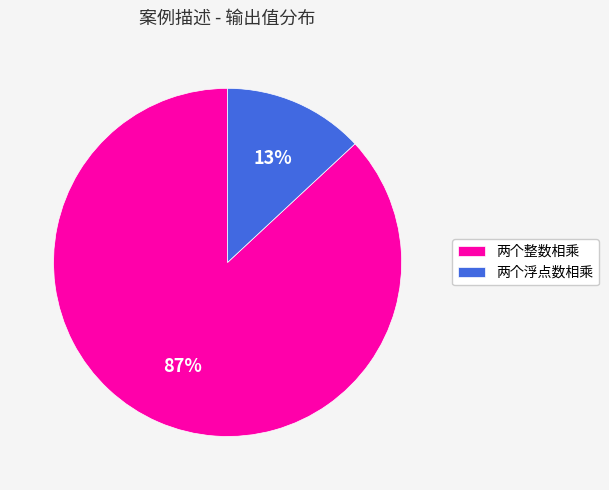

Count the number of slices in the pie.

2